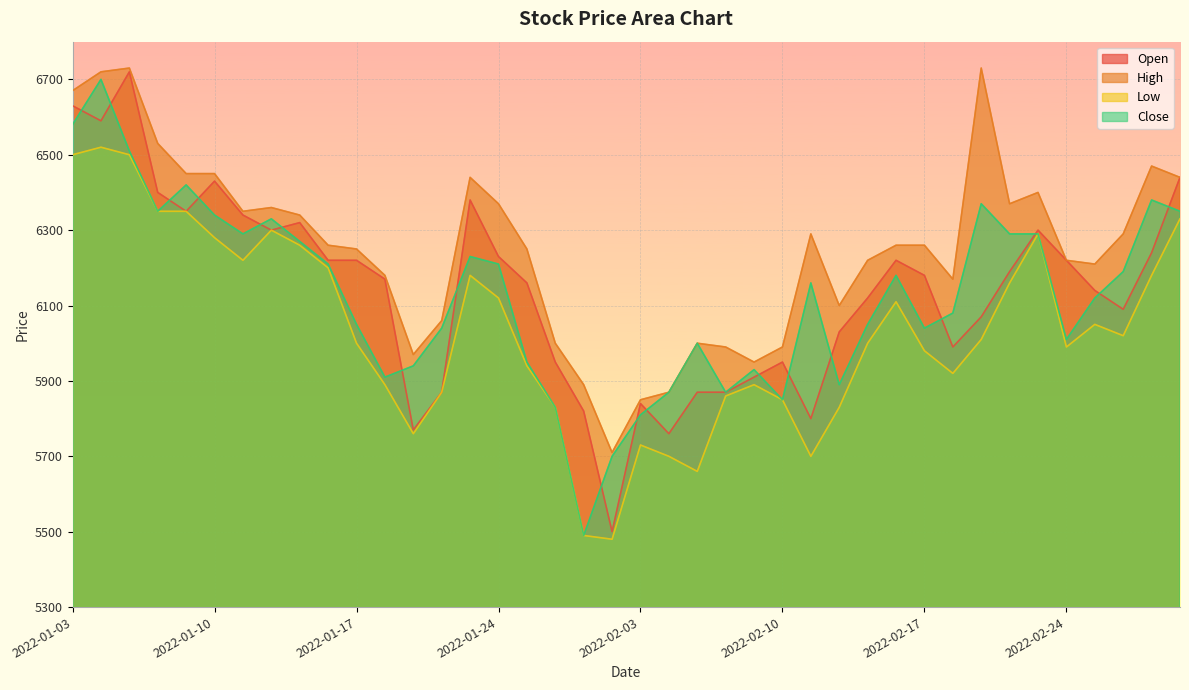

Which series changed the most between 2022-01-05 and 2022-03-02?

Open